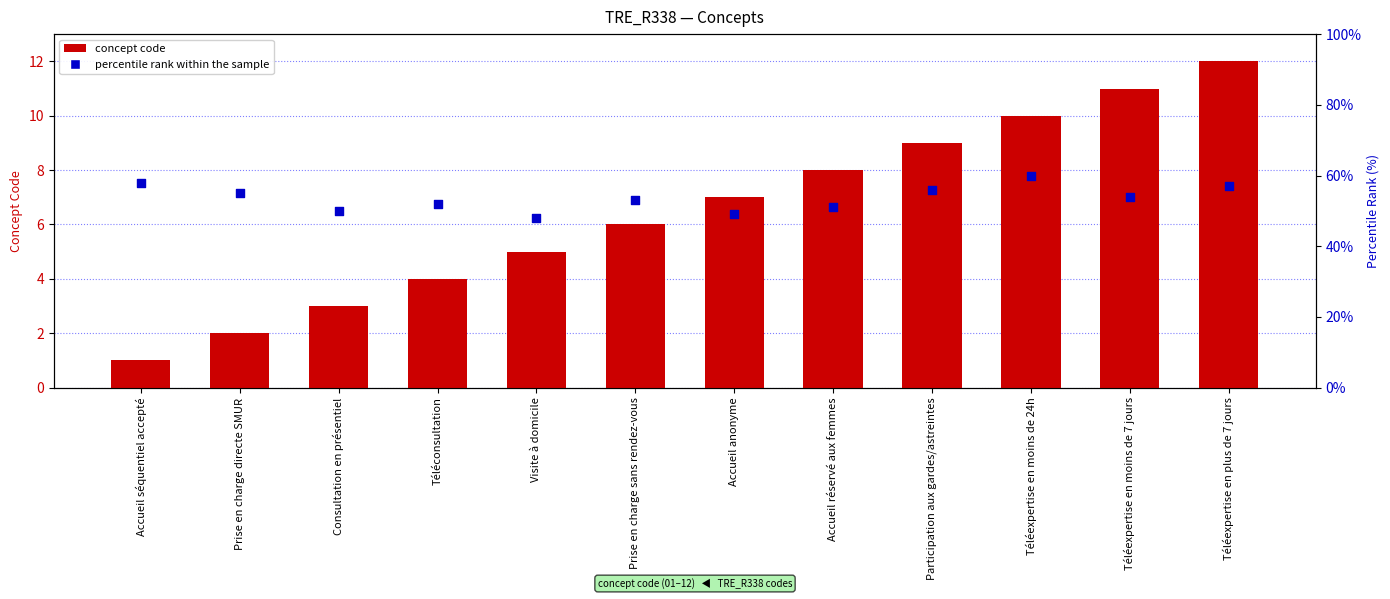

What are all the series names shown in the legend?

concept code, percentile rank within the sample